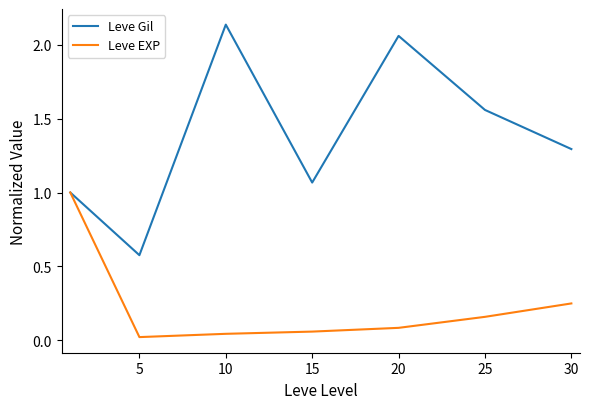

Rank the series by their maximum value, from lowest to highest.

Leve EXP, Leve Gil